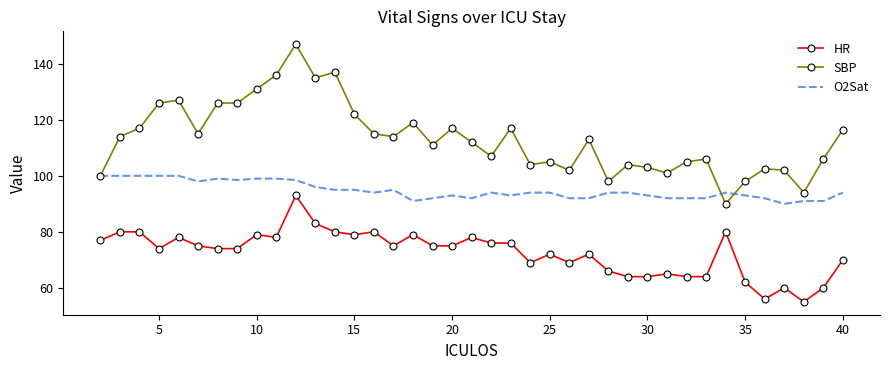

True or false: SBP and HR cross at least once.

False